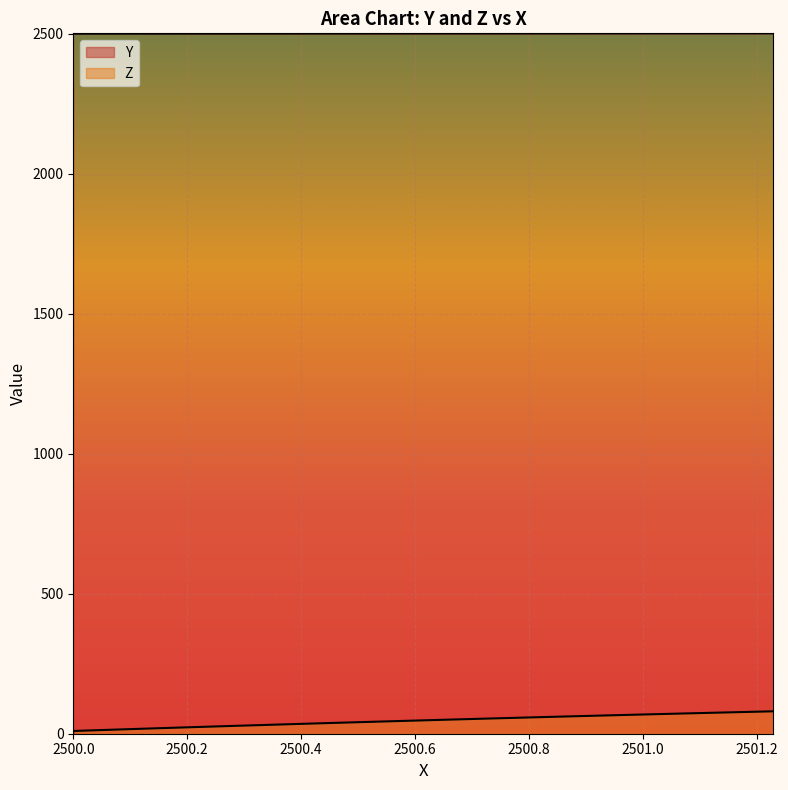

What is the highest value of the Z series?

80.1